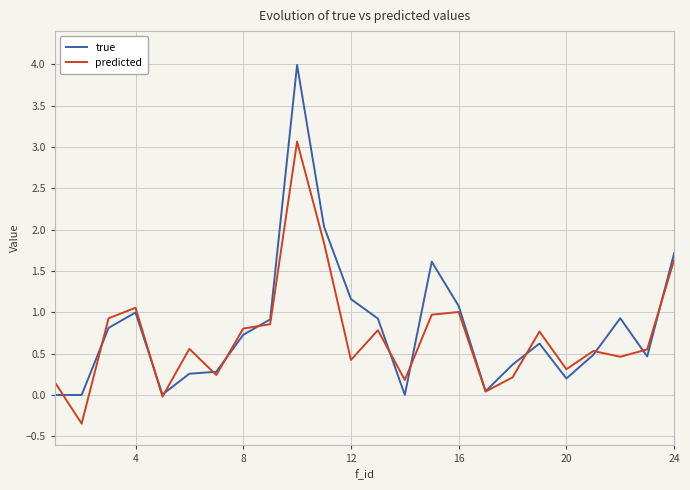

What is the highest value of the predicted series?

3.1